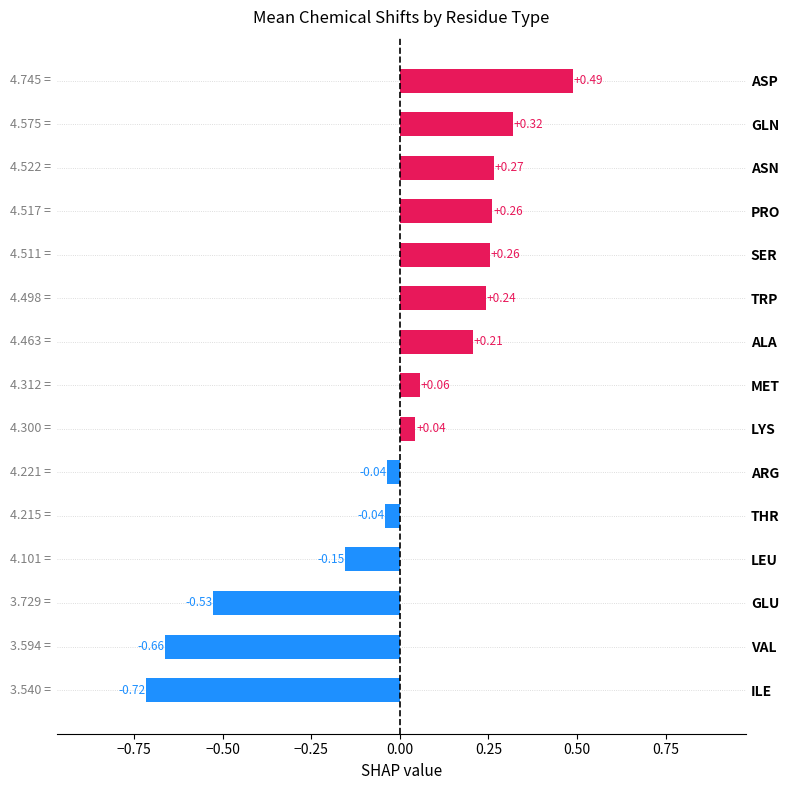

What is the change in value from GLU to LYS?

+0.6